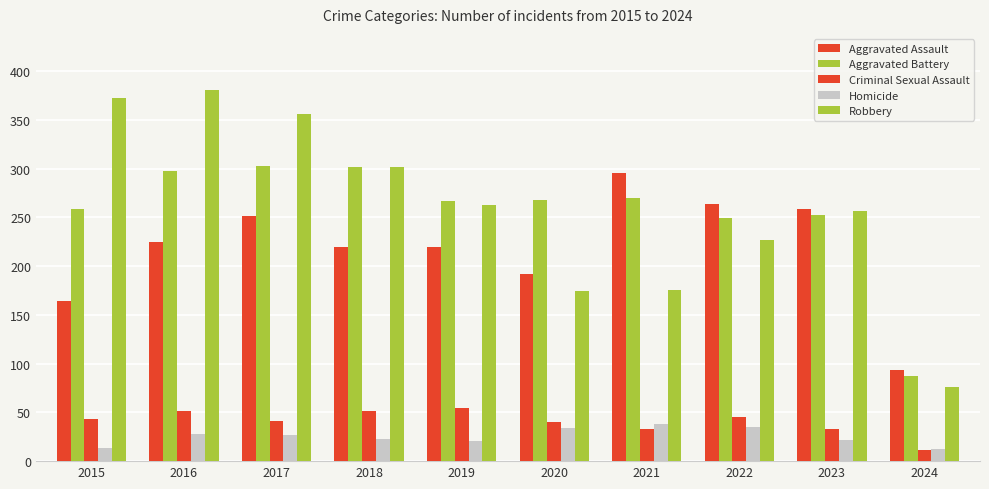

What is the difference between the Robbery values at 2022 and 2020?

53